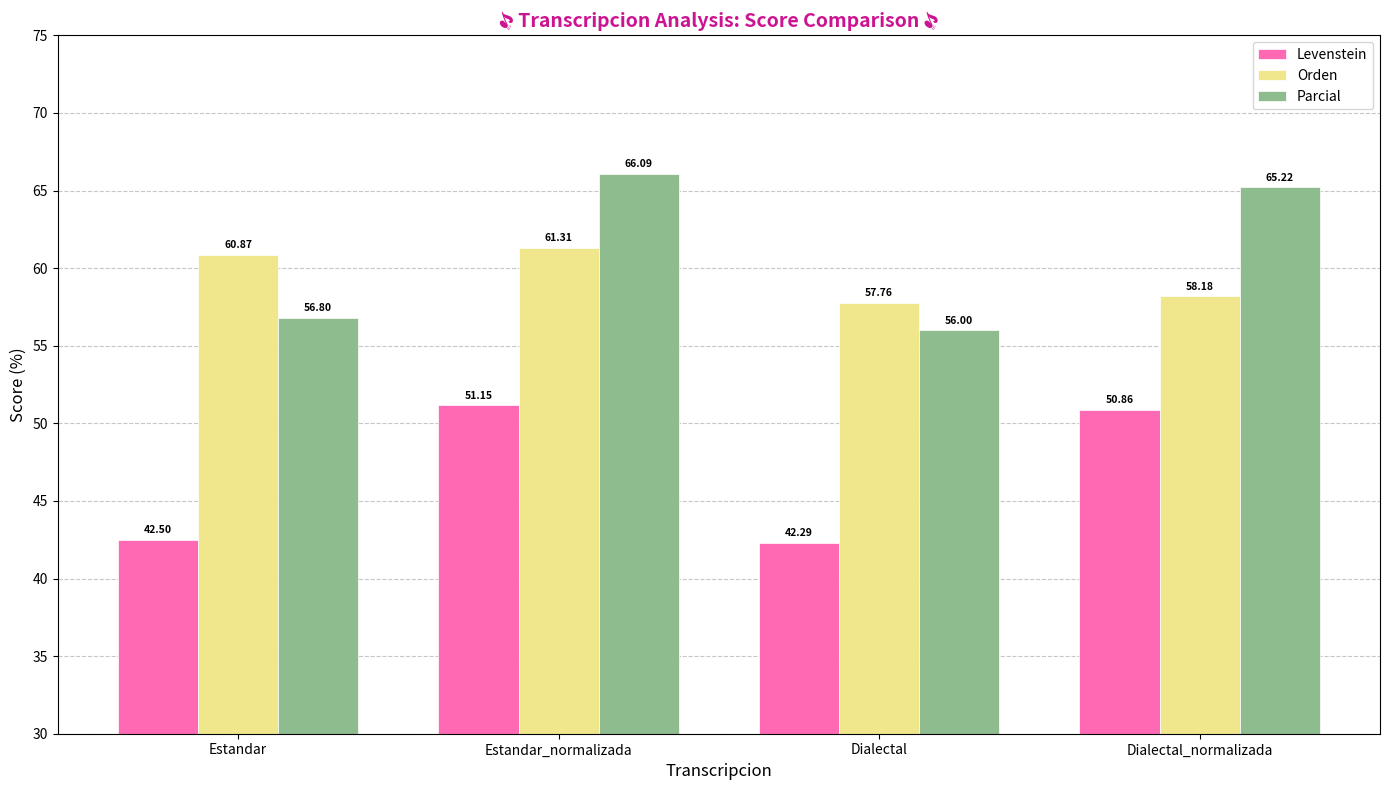

The Orden series shows 60.9 at Estandar. True or false?

True